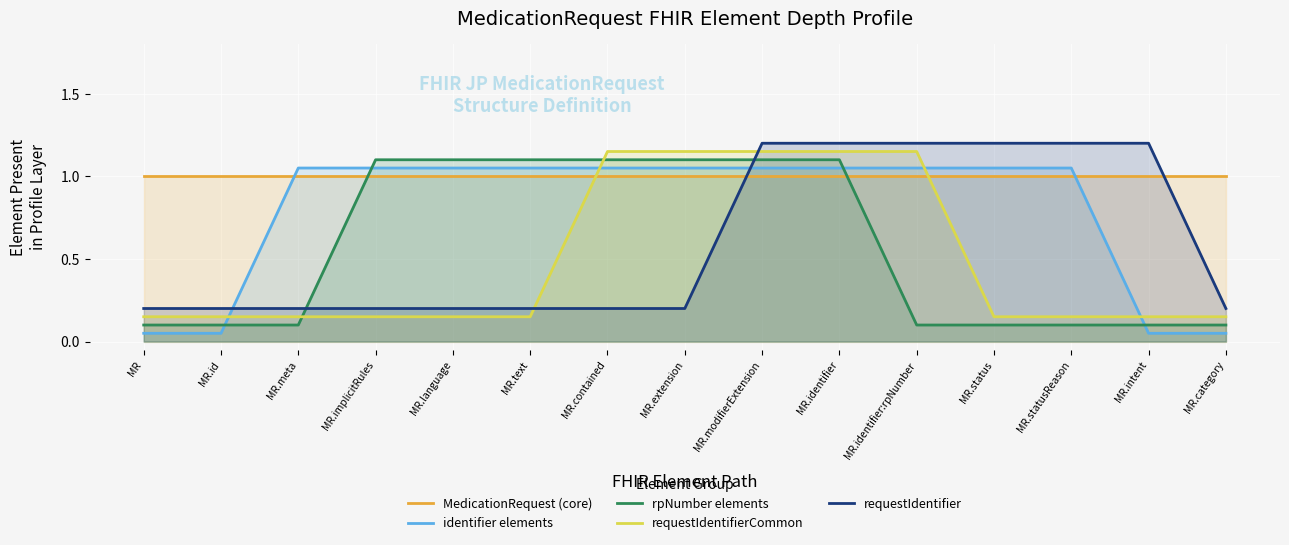

What are all the series names shown in the legend?

MedicationRequest (core), identifier elements, rpNumber elements, requestIdentifierCommon, requestIdentifier